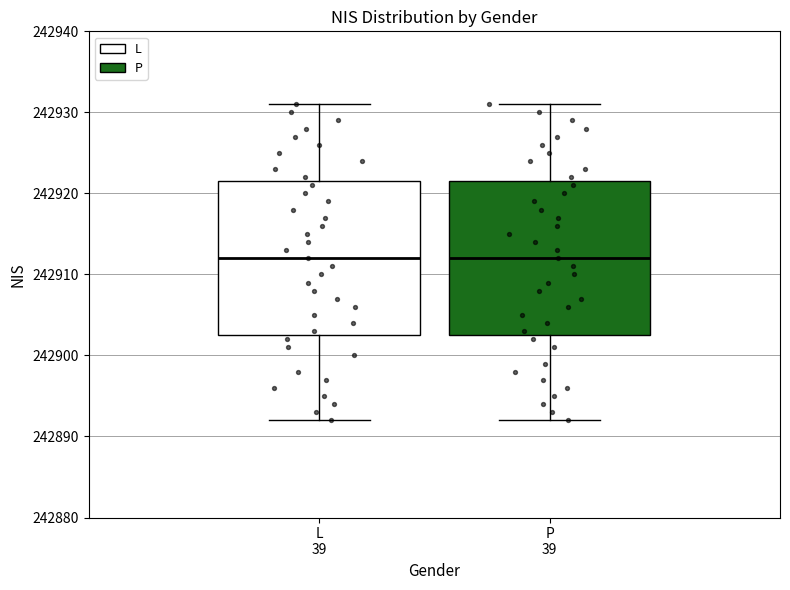

Where does the lower whisker of the box for P 39 end on the y-axis? The values are not printed on the chart, so give them approximately, as read against the axis.

242892